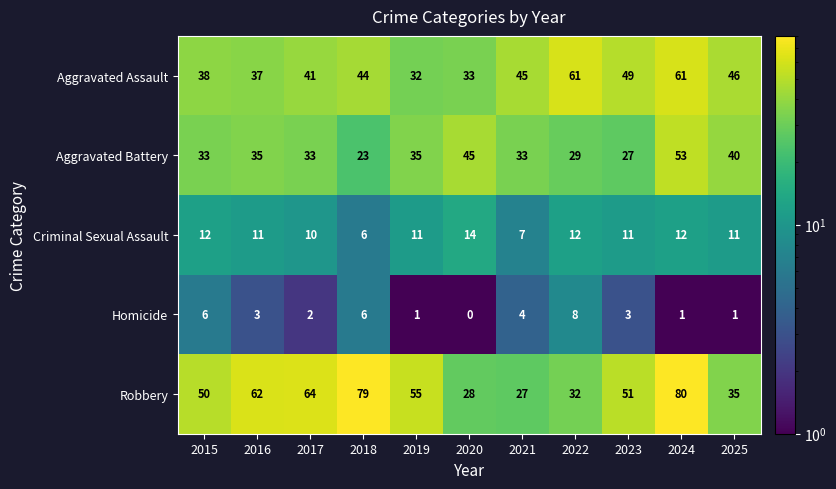

Is it true that Robbery equals 32 at 2022?

True